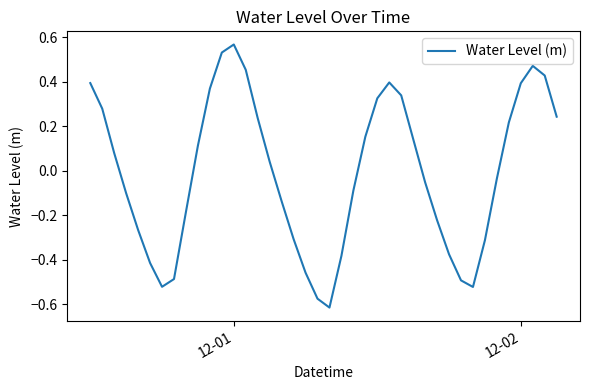

Which label corresponds to the largest value in the chart?

12-01